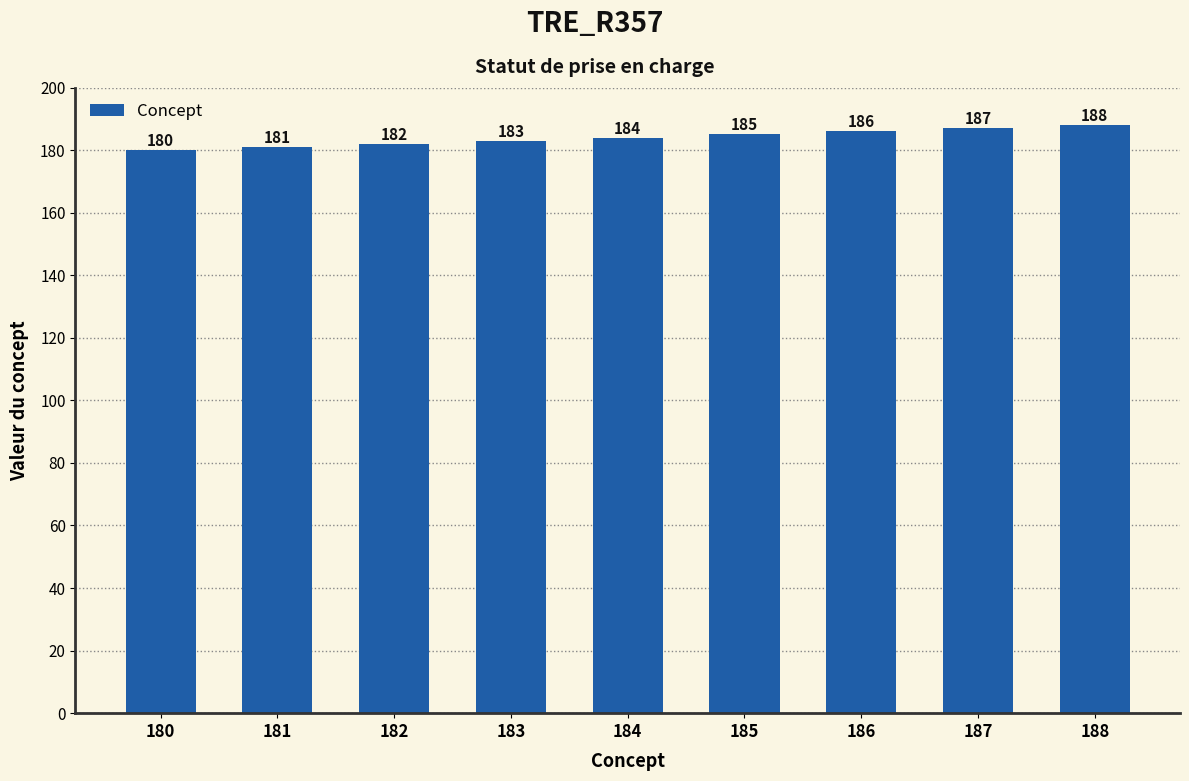

At which label is the value closest to 184?

184